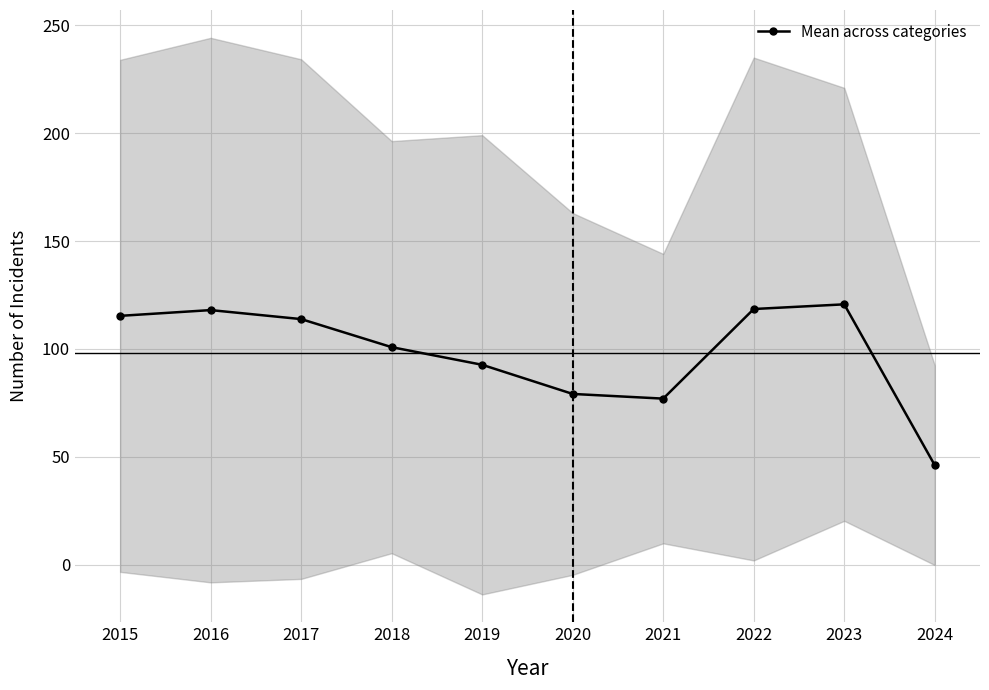

What is the change in value from 2018 to 2022?

+17.7